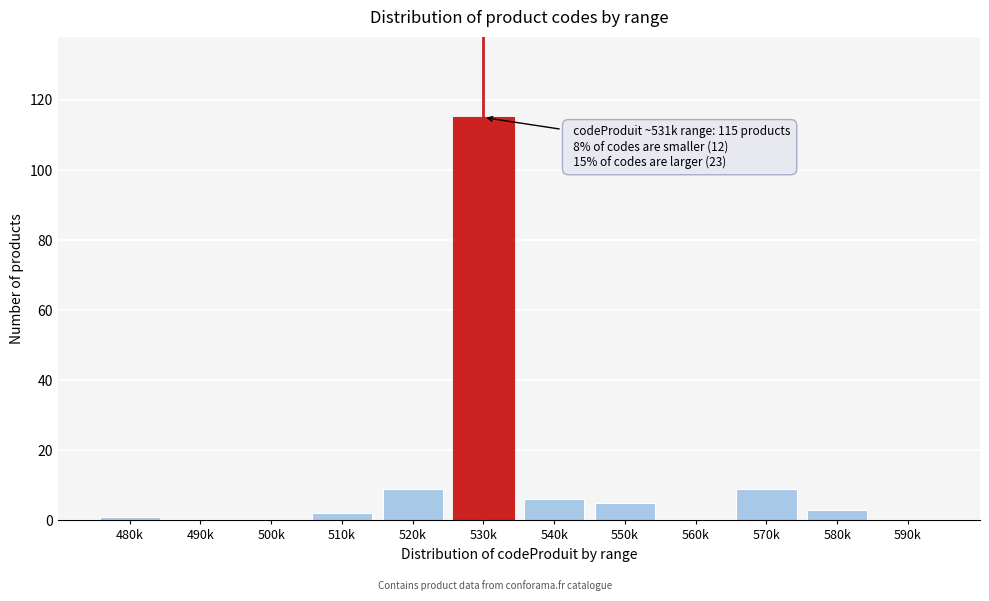

Reading left to right, extract all data points from this chart.

480k=1	490k=0	500k=0	510k=2	520k=9	530k=115	540k=6	550k=5	560k=0	570k=9	580k=3	590k=0